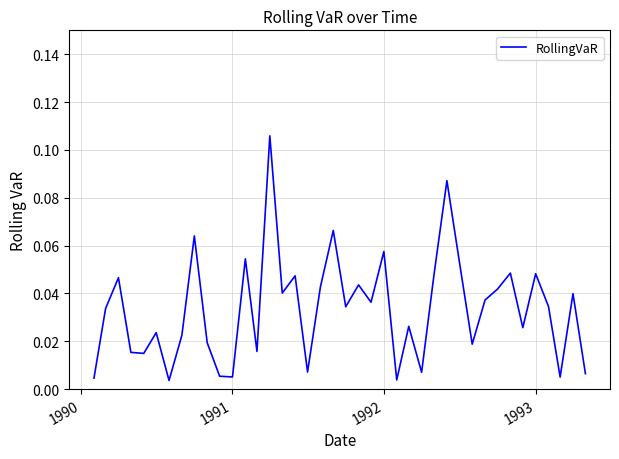

Reading left to right, extract all data points from this chart.

0.0	0.0	0.0	0.0	0.0	0.0	0.0	0.0	0.1	0.0	0.0	0.0	0.1	0.0	0.1	0.0	0.0	0.0	0.0	0.1	0.0	0.0	0.0	0.1	0.0	0.0	0.0	0.0	0.1	0.1	0.0	0.0	0.0	0.0	0.0	0.0	0.0	0.0	0.0	0.0